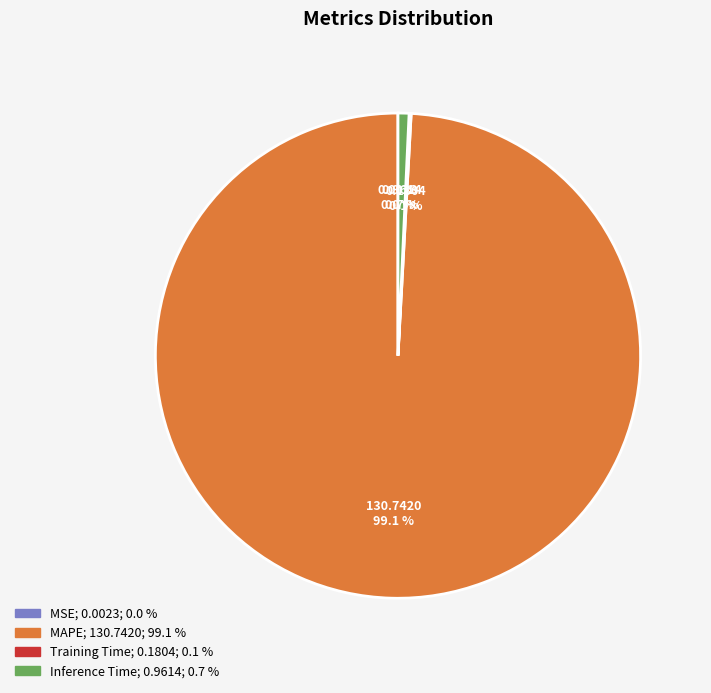

Between MAPE and Inference Time, which is larger?

MAPE